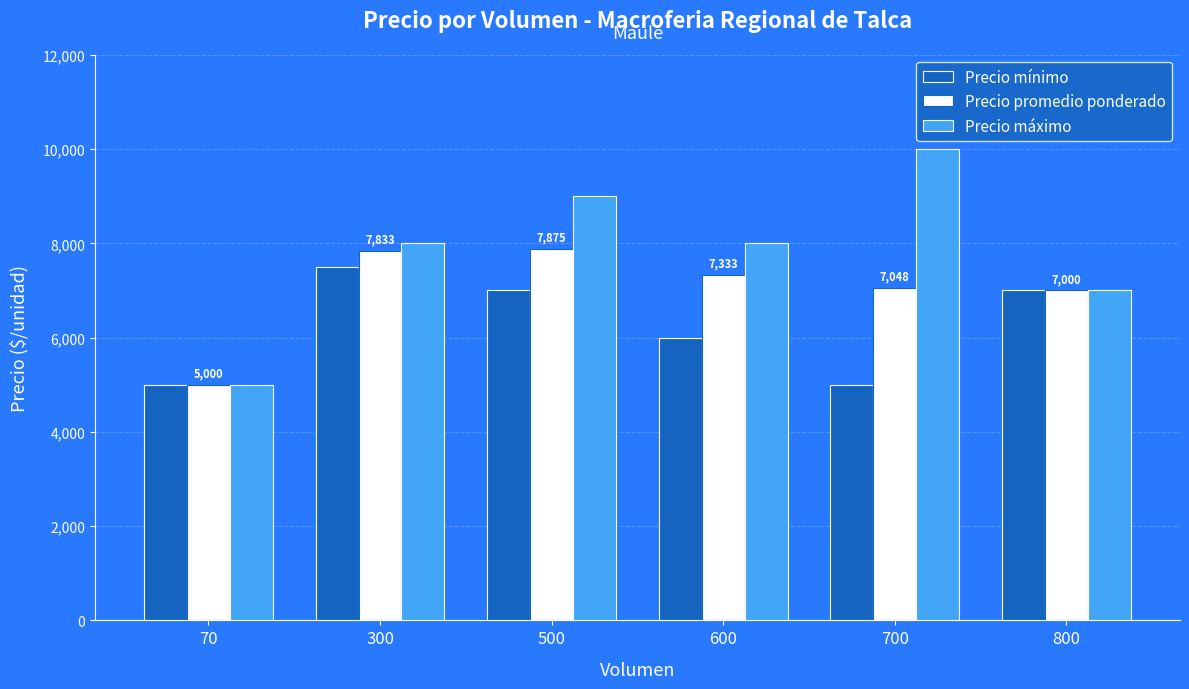

Where is Precio promedio ponderado nearest to the value 6437?

800